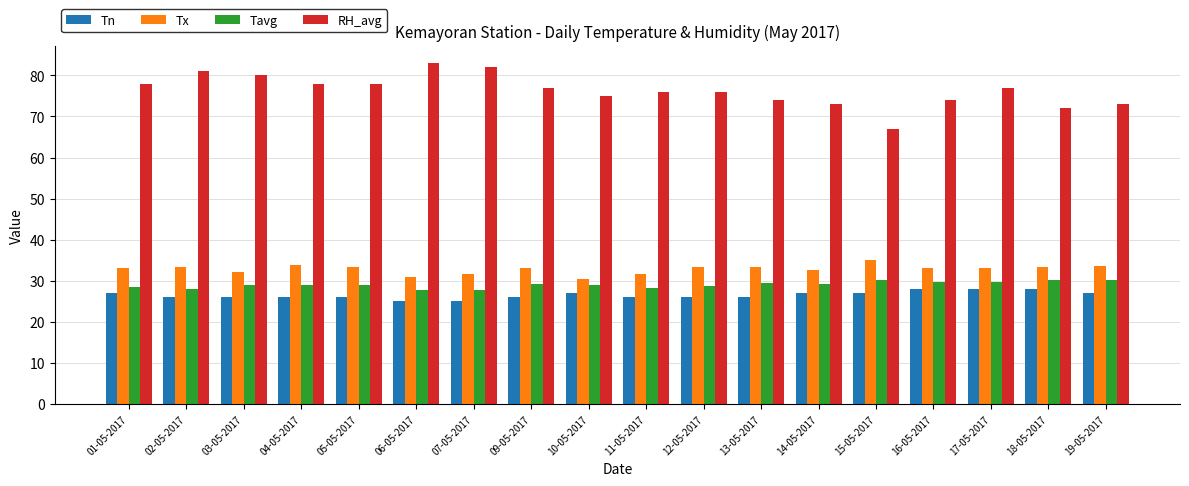

Which series has the largest range (max minus min)?

RH_avg